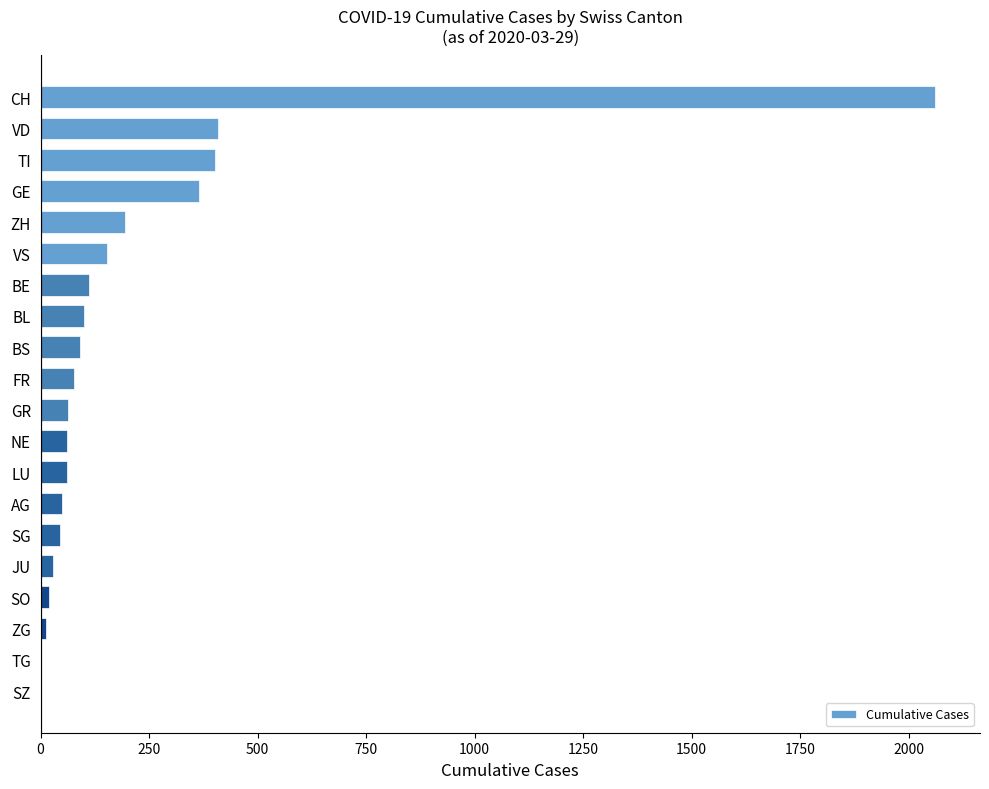

True or false: the data shows 653 at SZ.

False